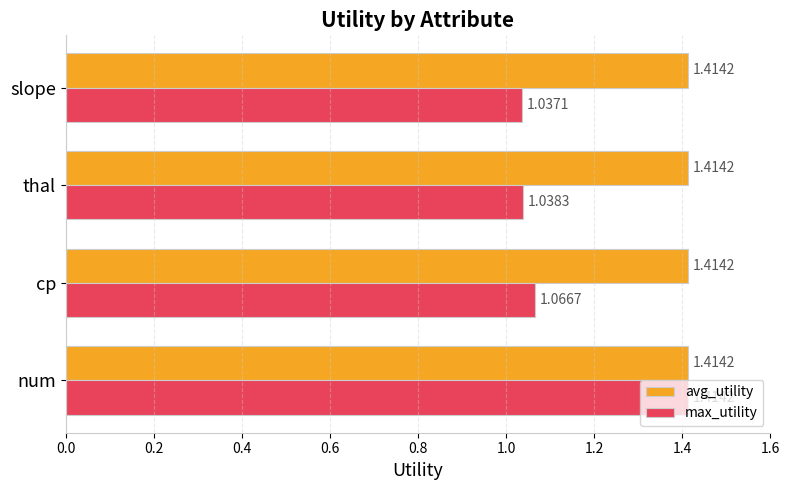

Which series changed the most between cp and slope?

max_utility